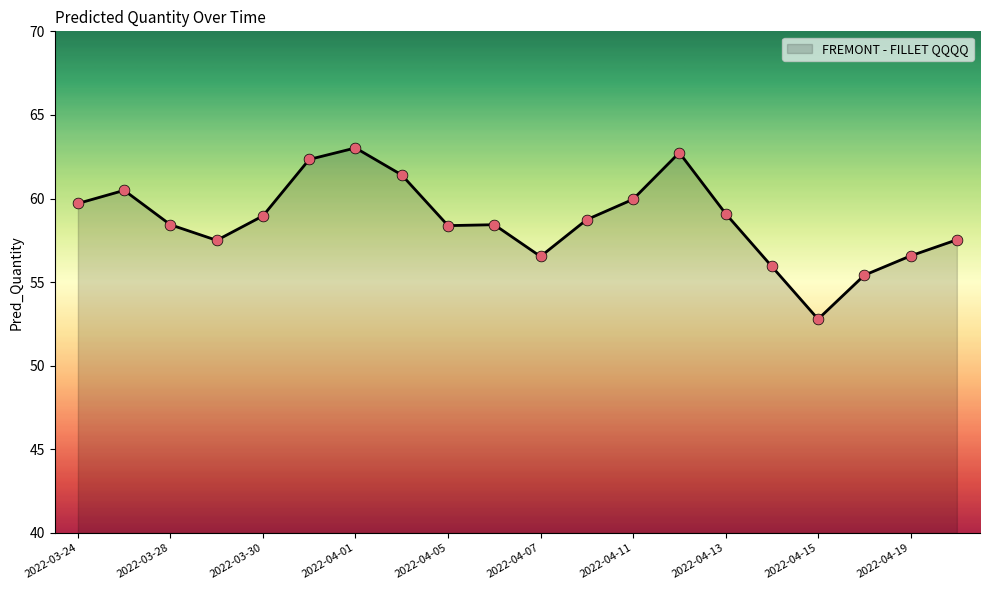

What is the minimum value shown in the chart?

52.8